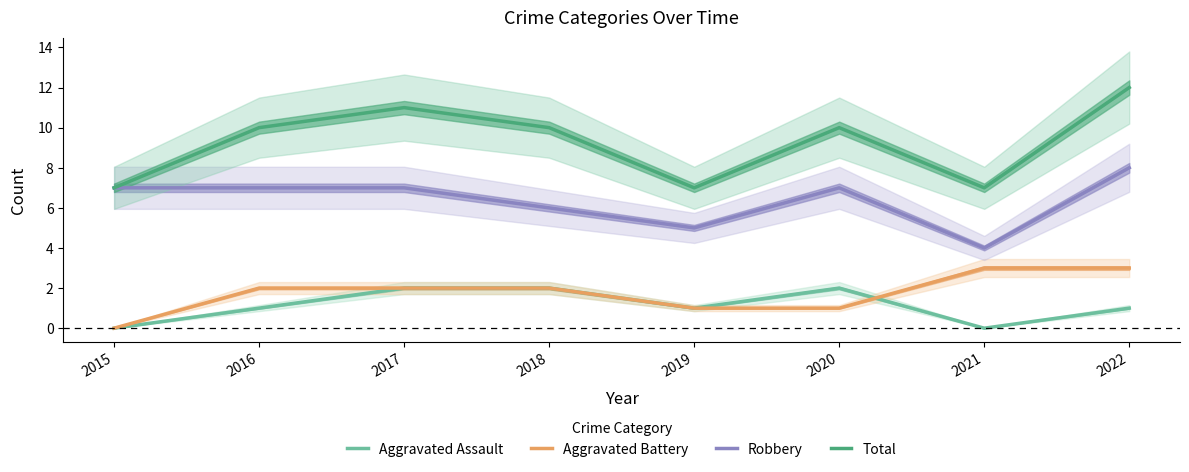

How many Aggravated Assault values are between 1 and 2?

6